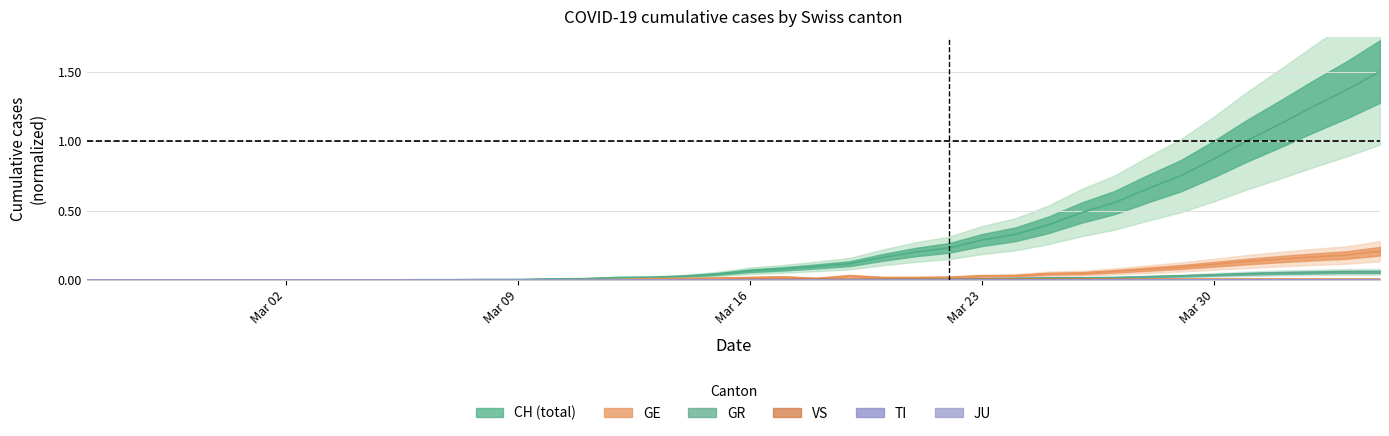

The CH series shows -0.5 at Mar 30. True or false?

False